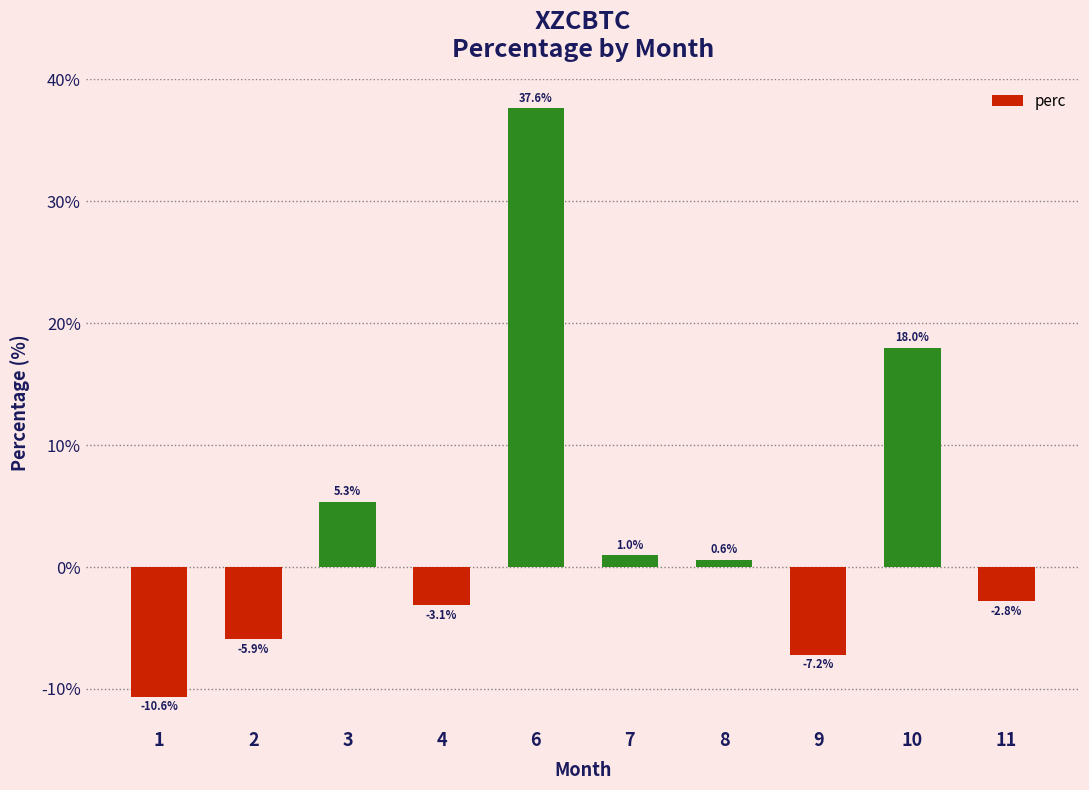

Reading right to left, transcribe all the data shown in this chart.

-2.8	18.0	-7.2	0.6	1.0	37.6	-3.1	5.3	-5.9	-10.6